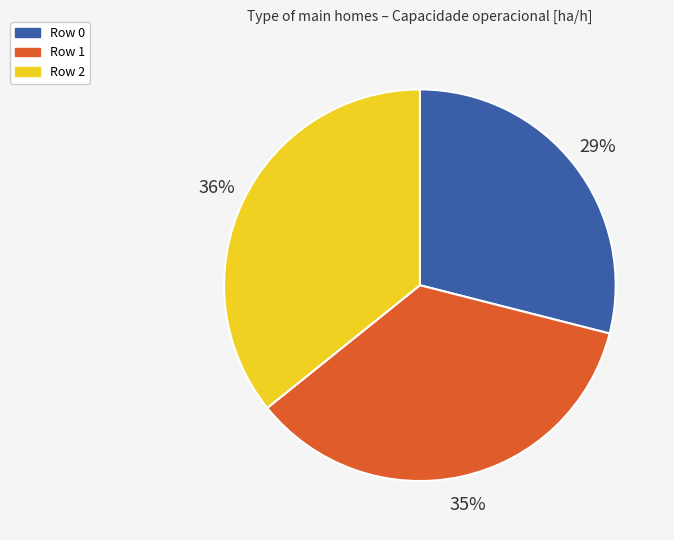

Do Row 2 and Row 1 together represent more than half of the pie?

Yes